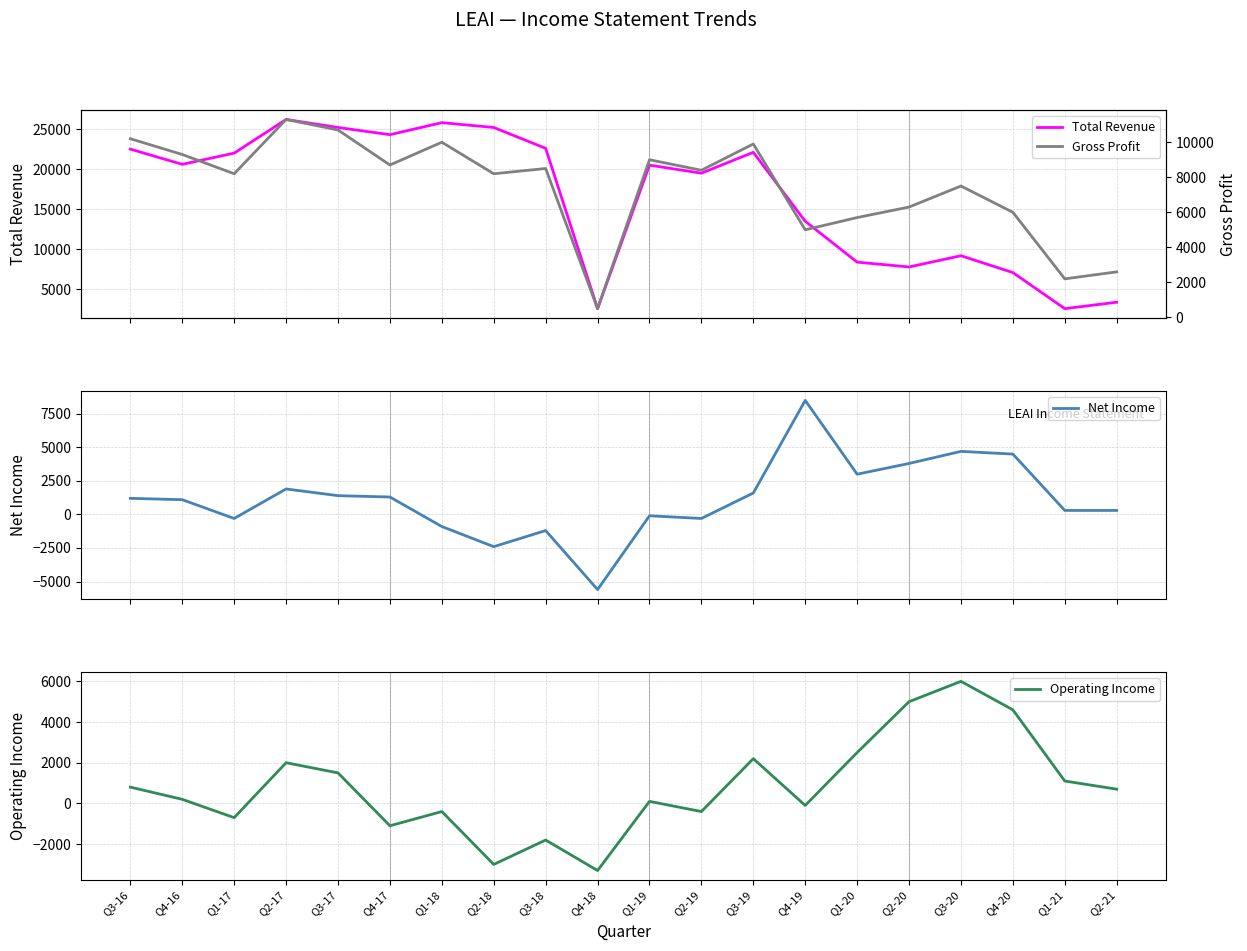

Where does the Gross Profit series first go above 8400?

Q3-16